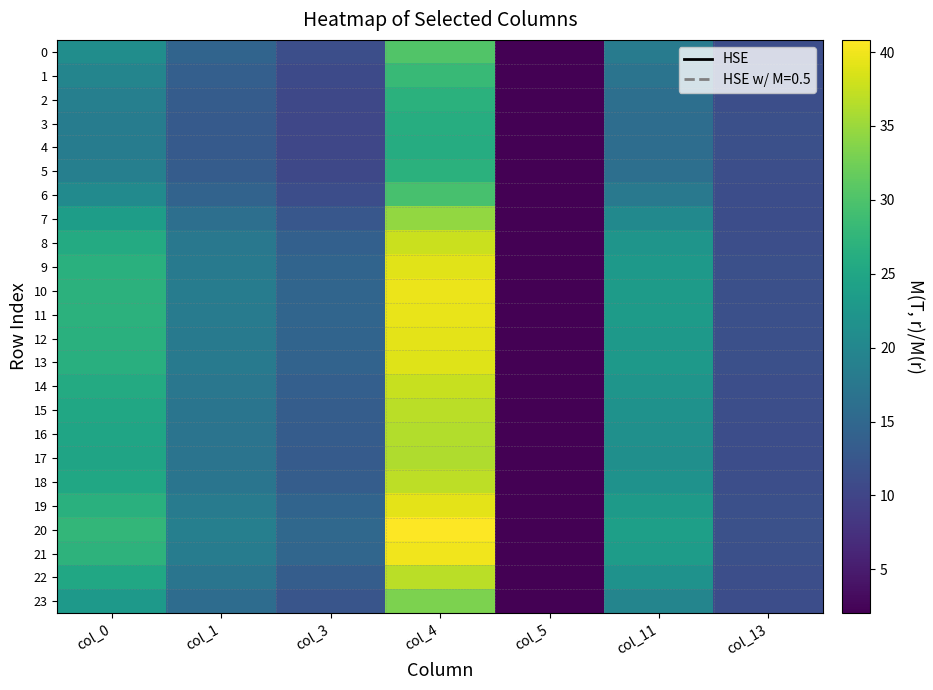

Which series has the largest total across all categories?

20